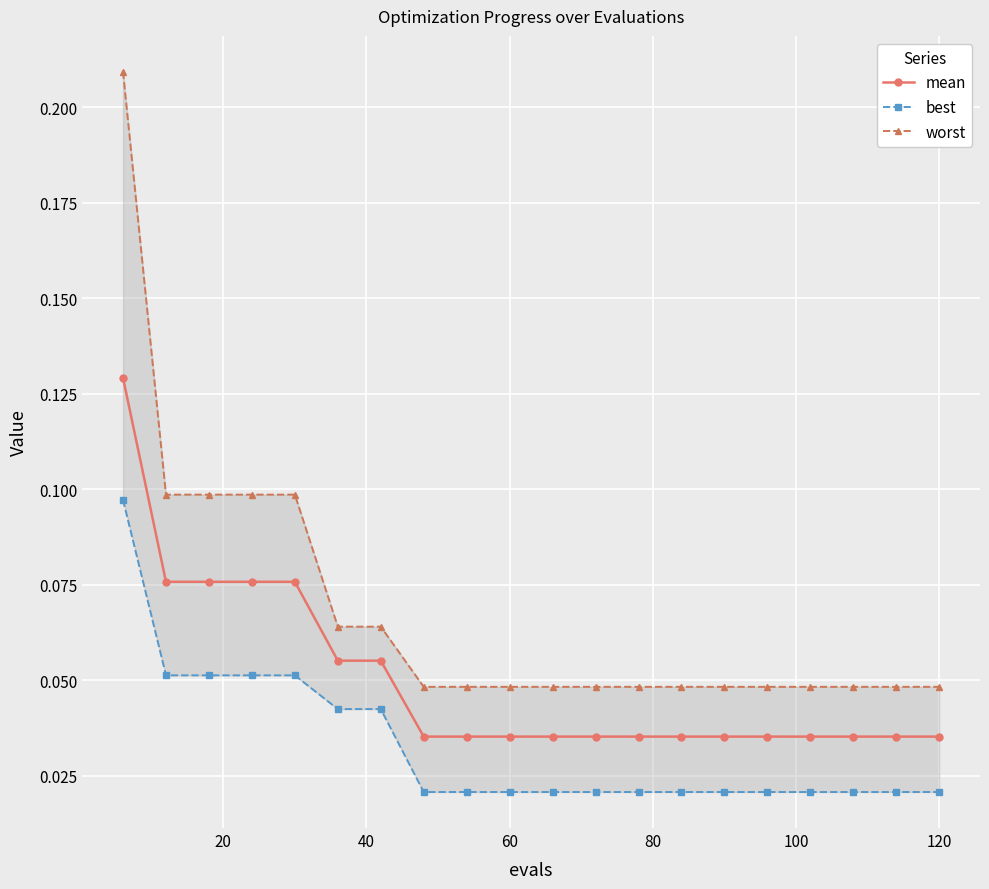

List the series in order of their peak value, lowest first.

best, mean, worst